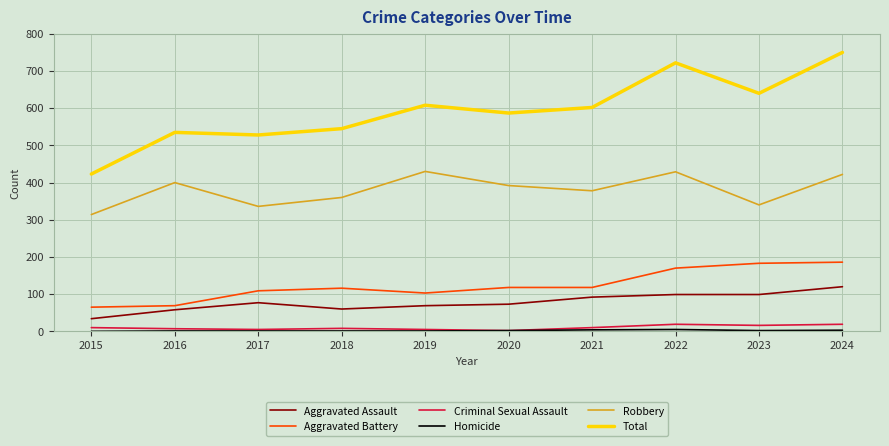

What is the spread (max minus min) of values at 2021?

598